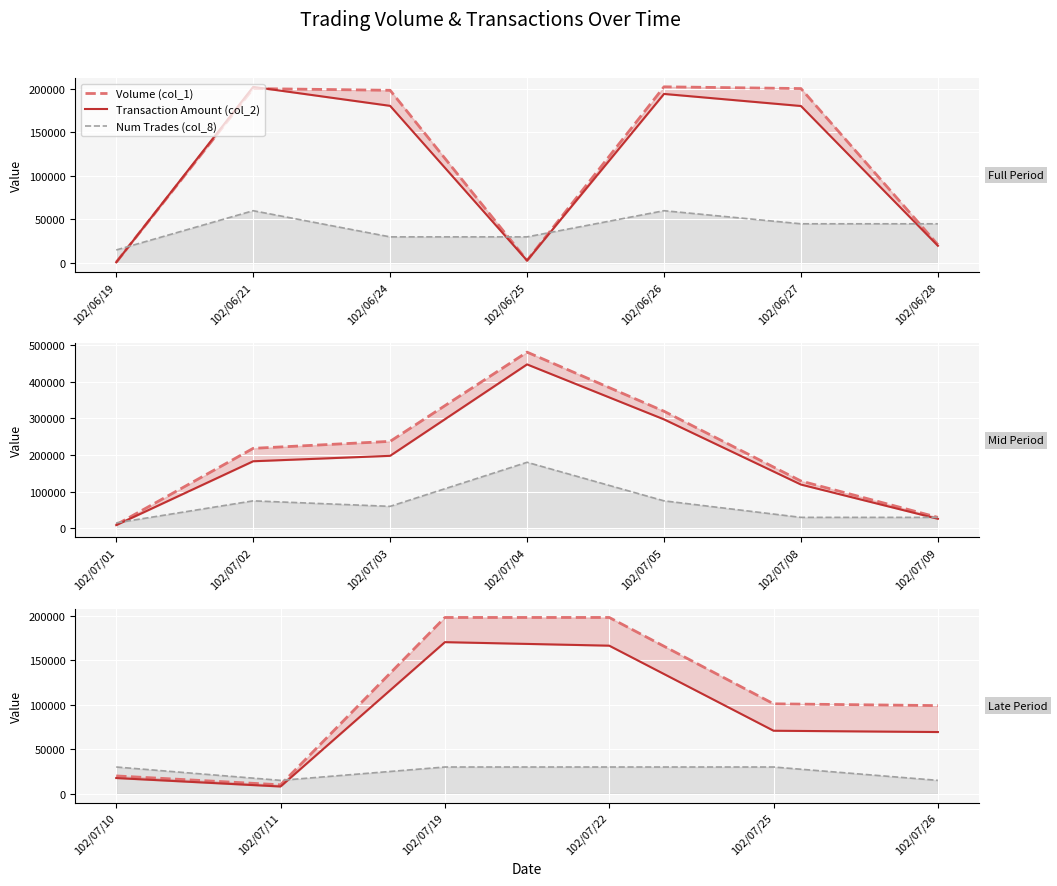

What is the value of the Num Trades (col_8) point at the 5th from the left?

30000